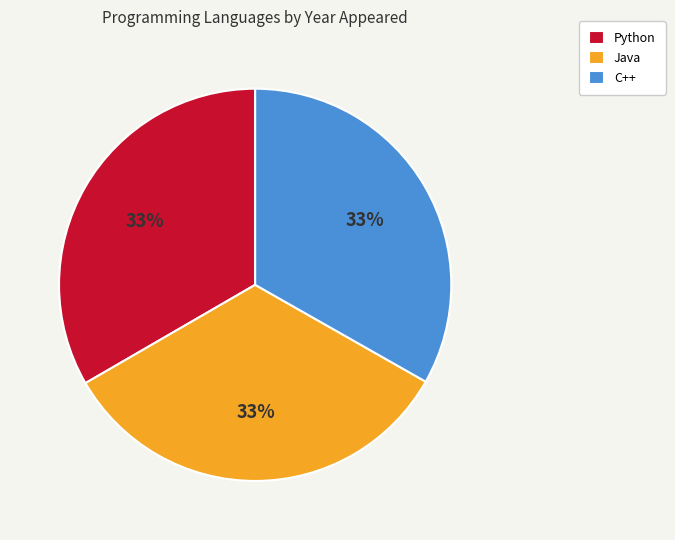

To the nearest percent, what portion does Python represent?

33%